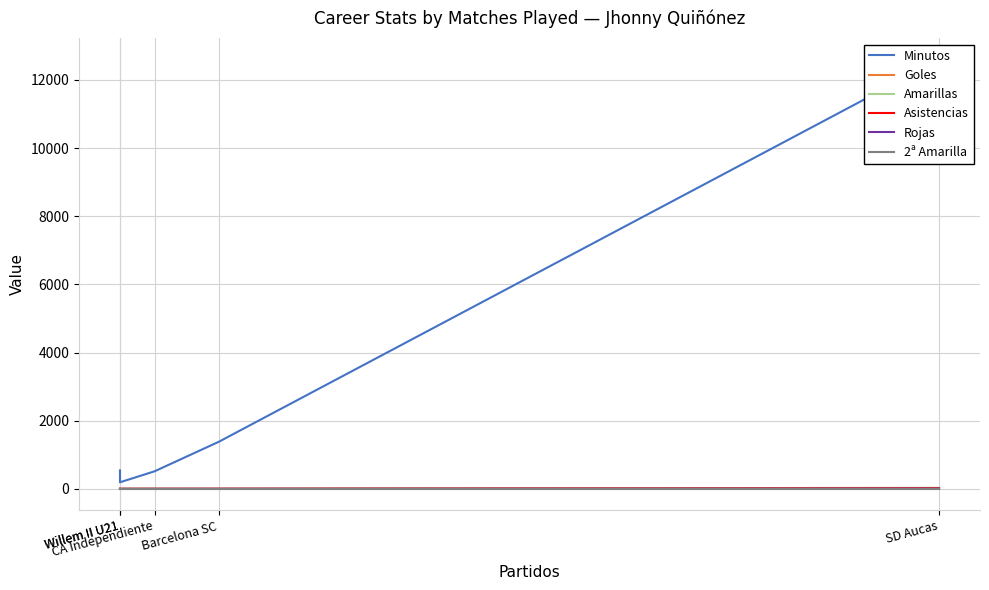

Which category has the highest value in the Asistencias series?

SD Aucas